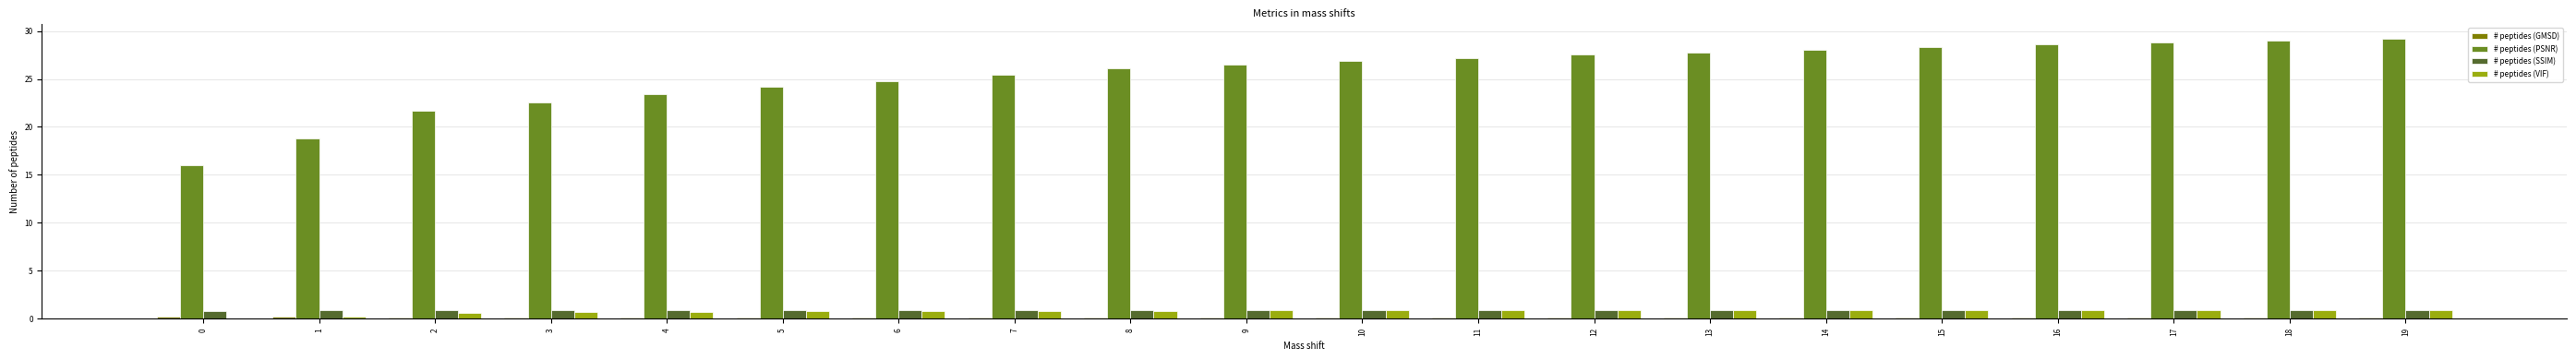

Read the # peptides (VIF) value at 16.

0.9